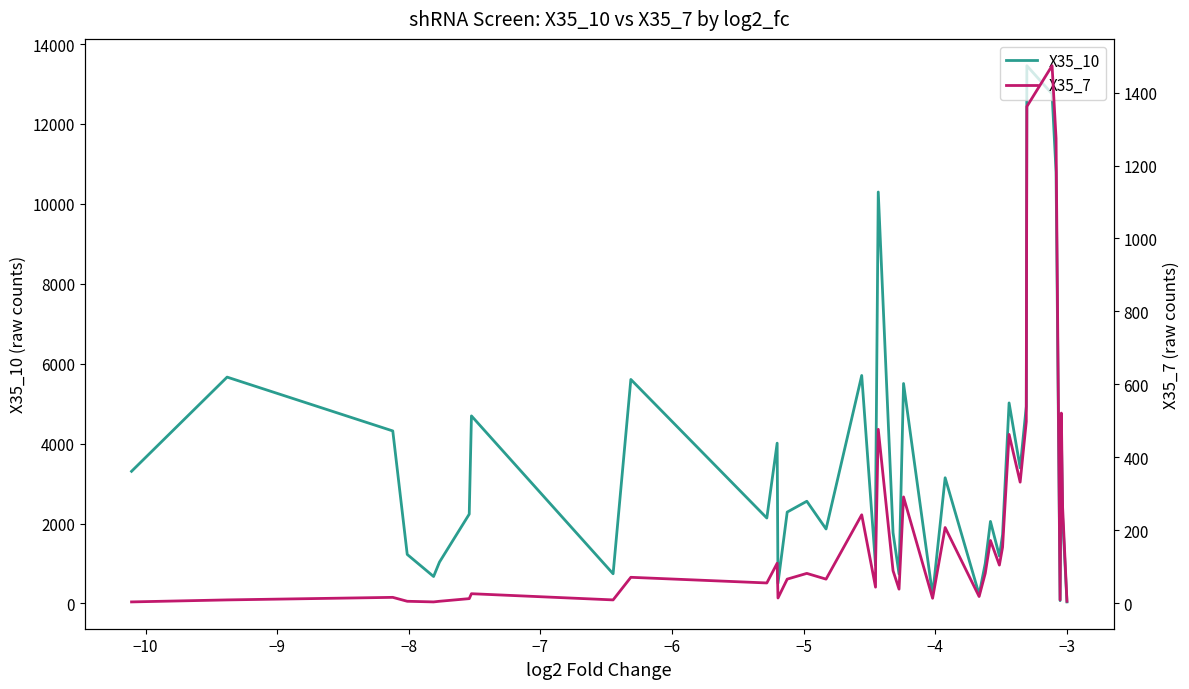

How many data points in X35_7 are less than 81?

20